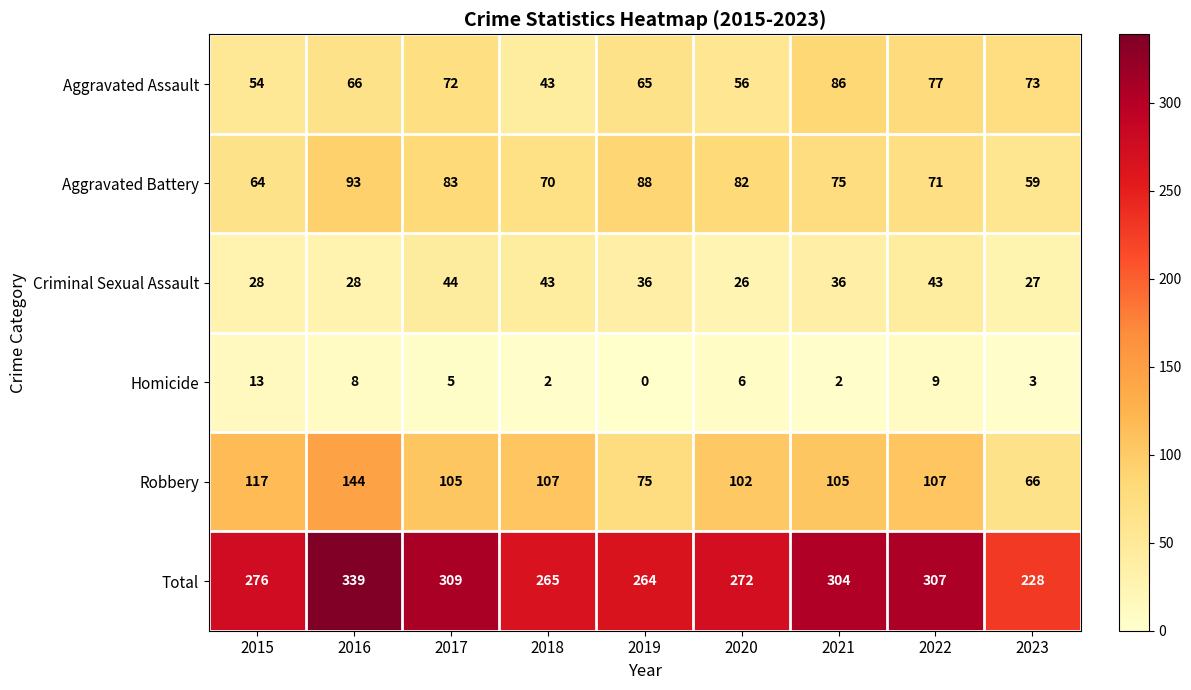

At which label does Robbery first exceed 105?

2015